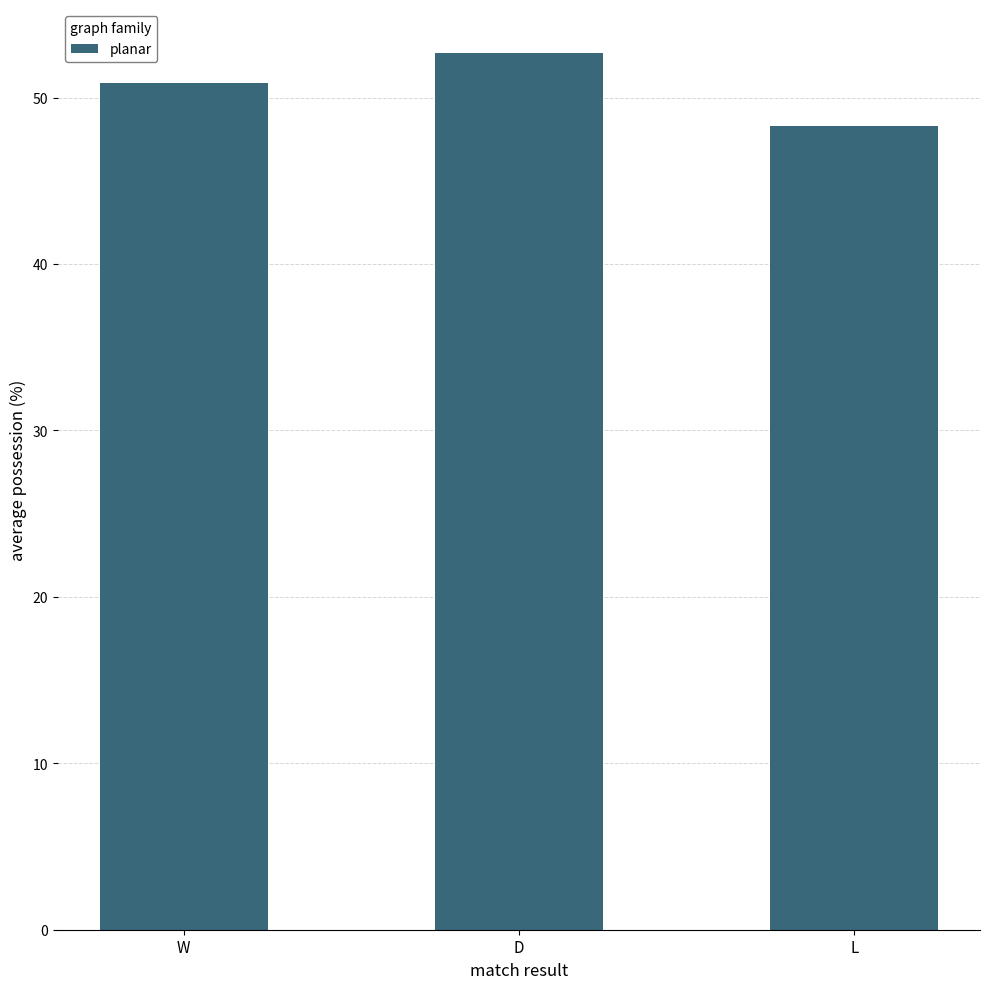

How many bars are there in total?

3